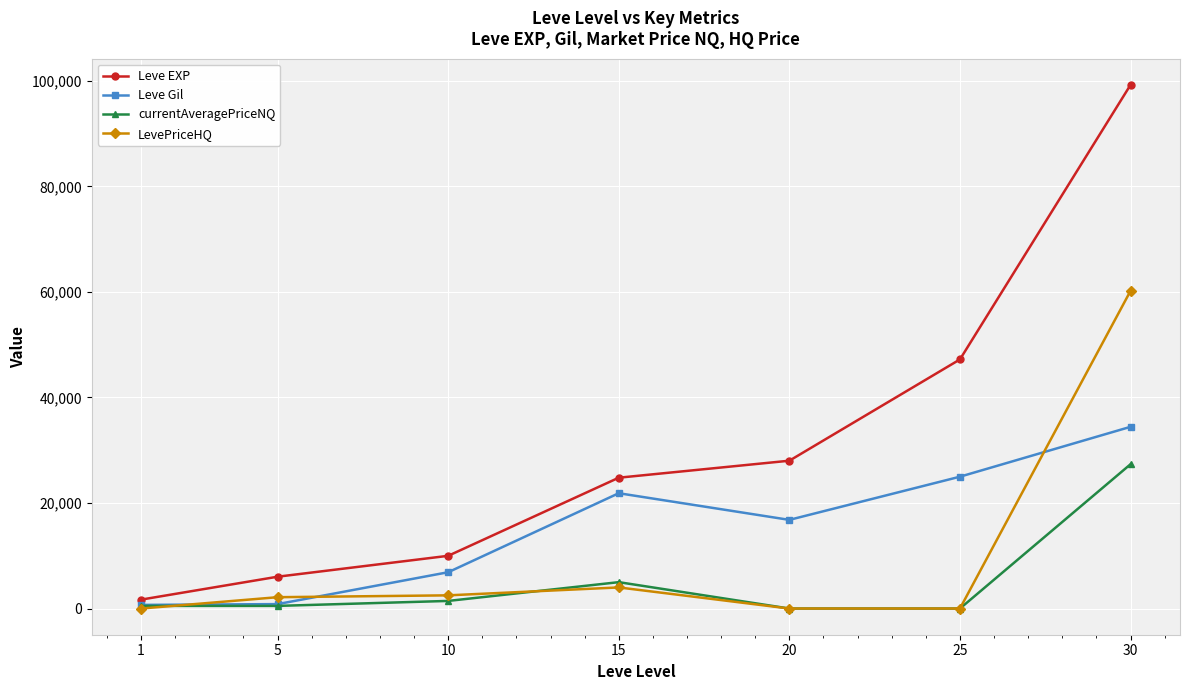

What are all the series names shown in the legend?

Leve EXP, Leve Gil, currentAveragePriceNQ, LevePriceHQ